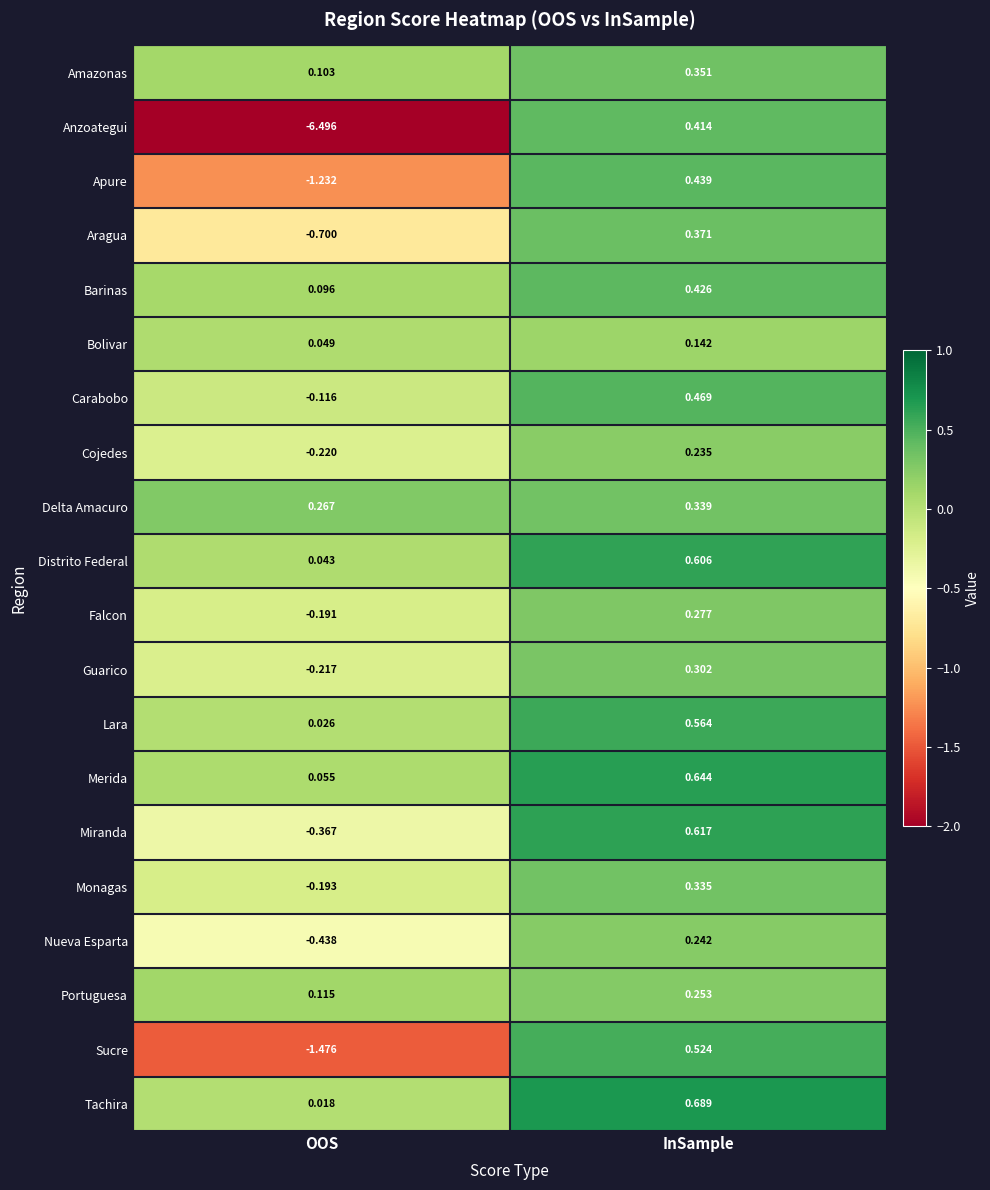

Between OOS and InSample, which series saw the biggest shift?

Anzoategui